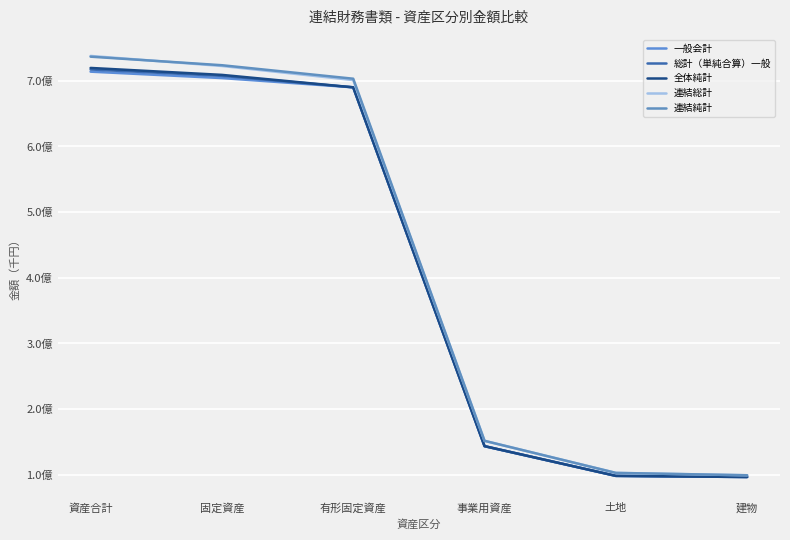

At which label is 連結純計 closest to 418022018?

事業用資産